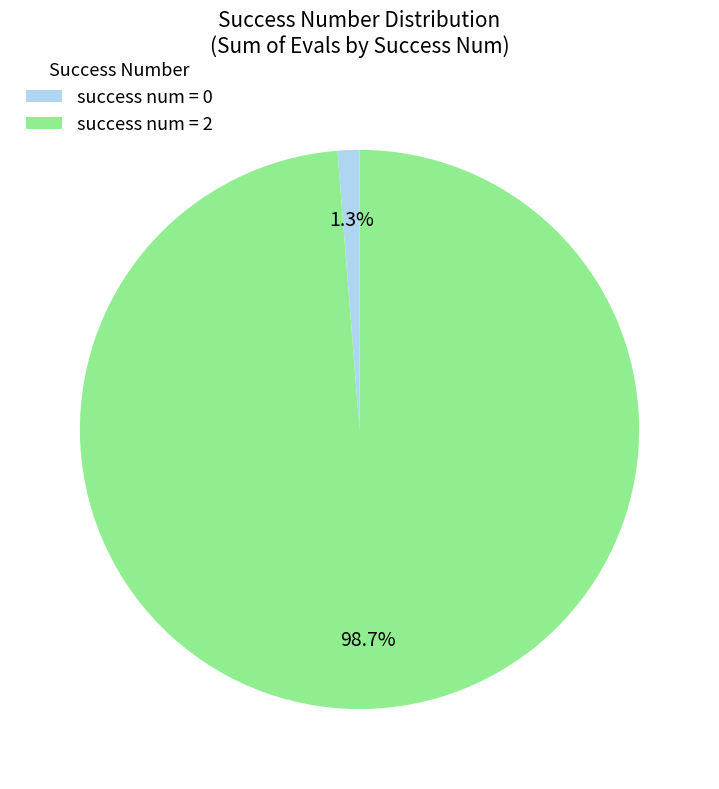

Rank the categories by value from lowest to highest.

success num = 0, success num = 2